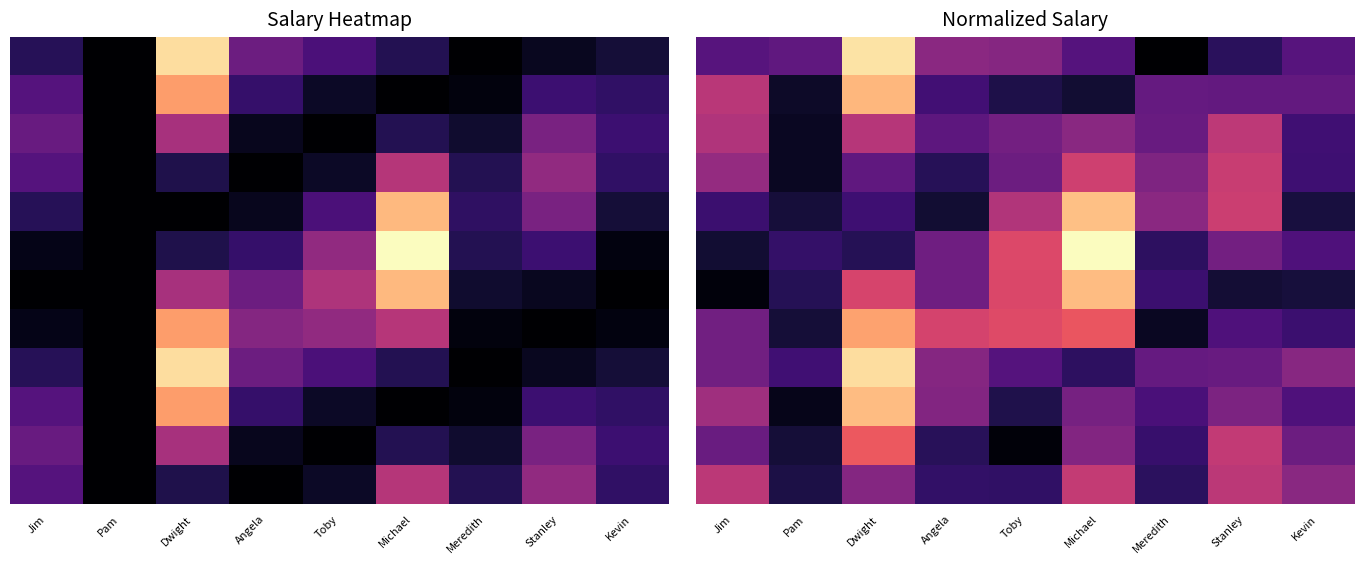

At which category is the sum across all series the highest?

Dwight